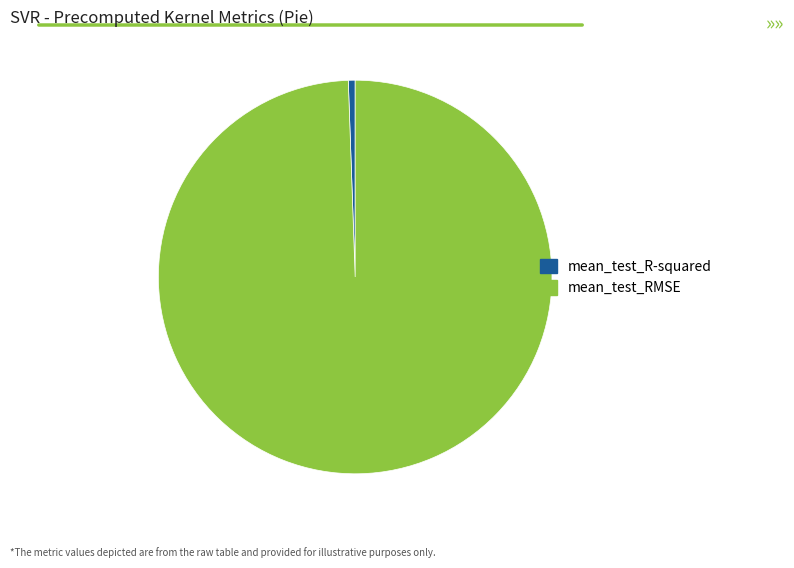

Which category has the smallest portion of the pie?

mean_test_R-squared